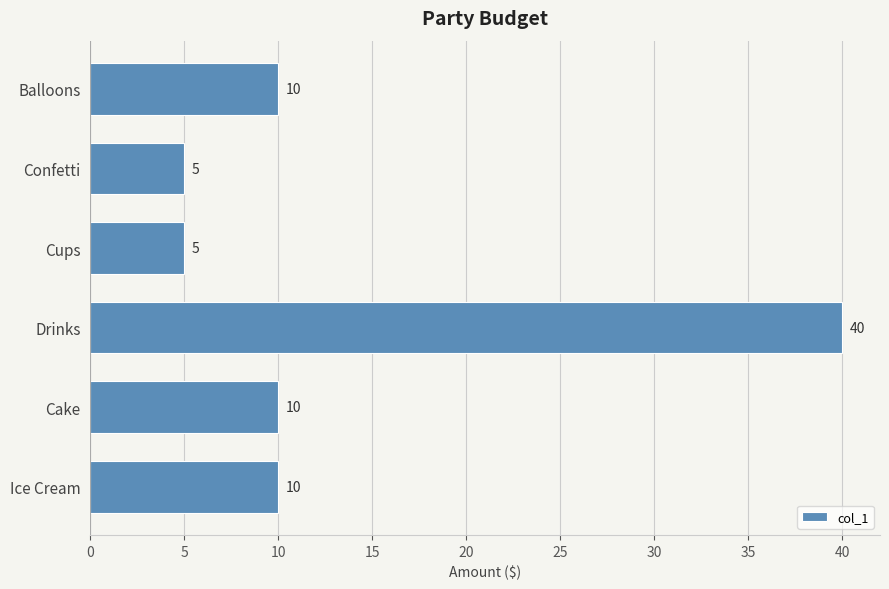

Is it true that the value at Cups is 7?

False